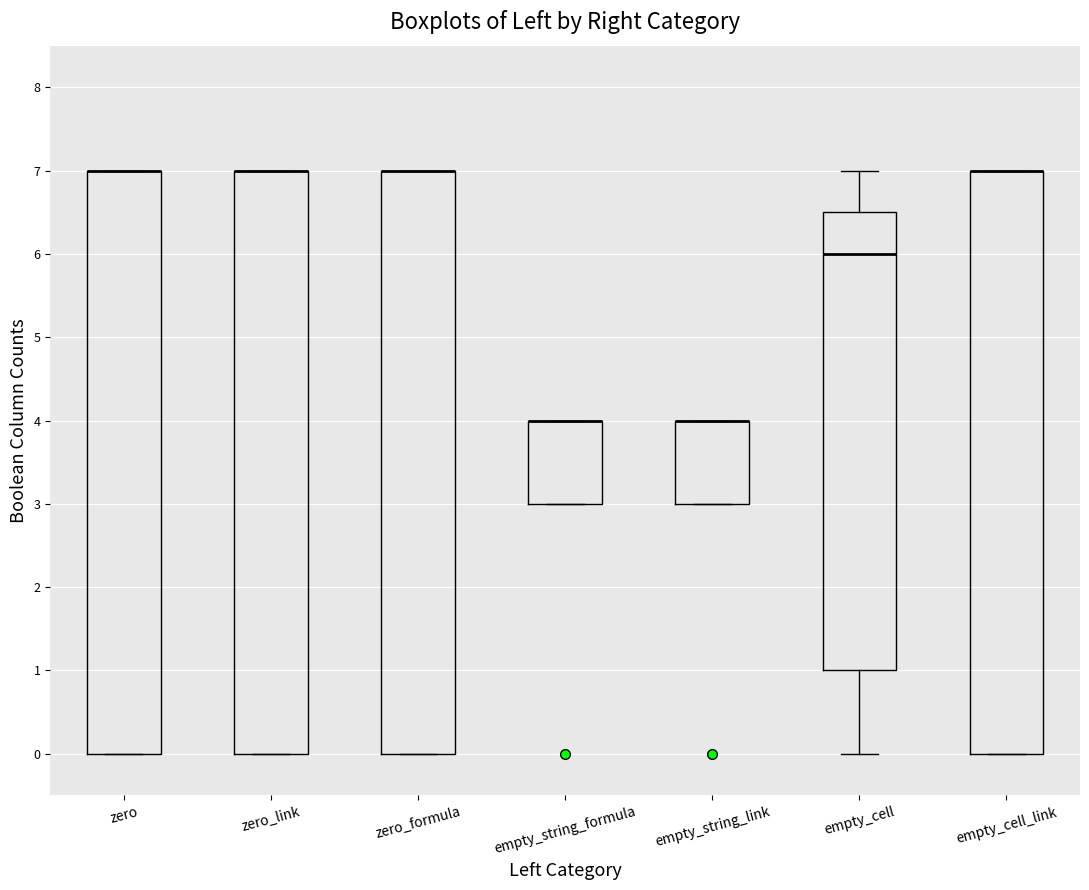

Where is the upper edge of the box for zero_link on the y-axis? The values are not printed on the chart, so give them approximately, as read against the axis.

7.0